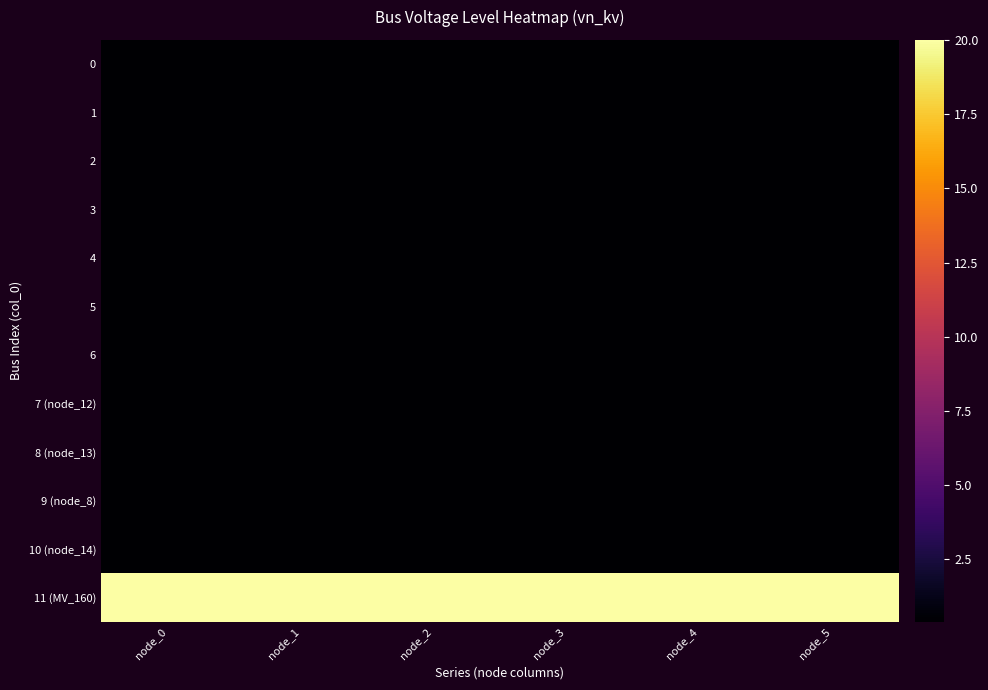

Reading right to left, transcribe all the data shown in this chart.

0: node_5=0.4	node_4=0.4	node_3=0.4	node_2=0.4	node_1=0.4	node_0=0.4
1: node_5=0.4	node_4=0.4	node_3=0.4	node_2=0.4	node_1=0.4	node_0=0.4
2: node_5=0.4	node_4=0.4	node_3=0.4	node_2=0.4	node_1=0.4	node_0=0.4
3: node_5=0.4	node_4=0.4	node_3=0.4	node_2=0.4	node_1=0.4	node_0=0.4
4: node_5=0.4	node_4=0.4	node_3=0.4	node_2=0.4	node_1=0.4	node_0=0.4
5: node_5=0.4	node_4=0.4	node_3=0.4	node_2=0.4	node_1=0.4	node_0=0.4
6: node_5=0.4	node_4=0.4	node_3=0.4	node_2=0.4	node_1=0.4	node_0=0.4
7 (node_12): node_5=0.4	node_4=0.4	node_3=0.4	node_2=0.4	node_1=0.4	node_0=0.4
8 (node_13): node_5=0.4	node_4=0.4	node_3=0.4	node_2=0.4	node_1=0.4	node_0=0.4
9 (node_8): node_5=0.4	node_4=0.4	node_3=0.4	node_2=0.4	node_1=0.4	node_0=0.4
10 (node_14): node_5=0.4	node_4=0.4	node_3=0.4	node_2=0.4	node_1=0.4	node_0=0.4
11 (MV_160): node_5=20.0	node_4=20.0	node_3=20.0	node_2=20.0	node_1=20.0	node_0=20.0